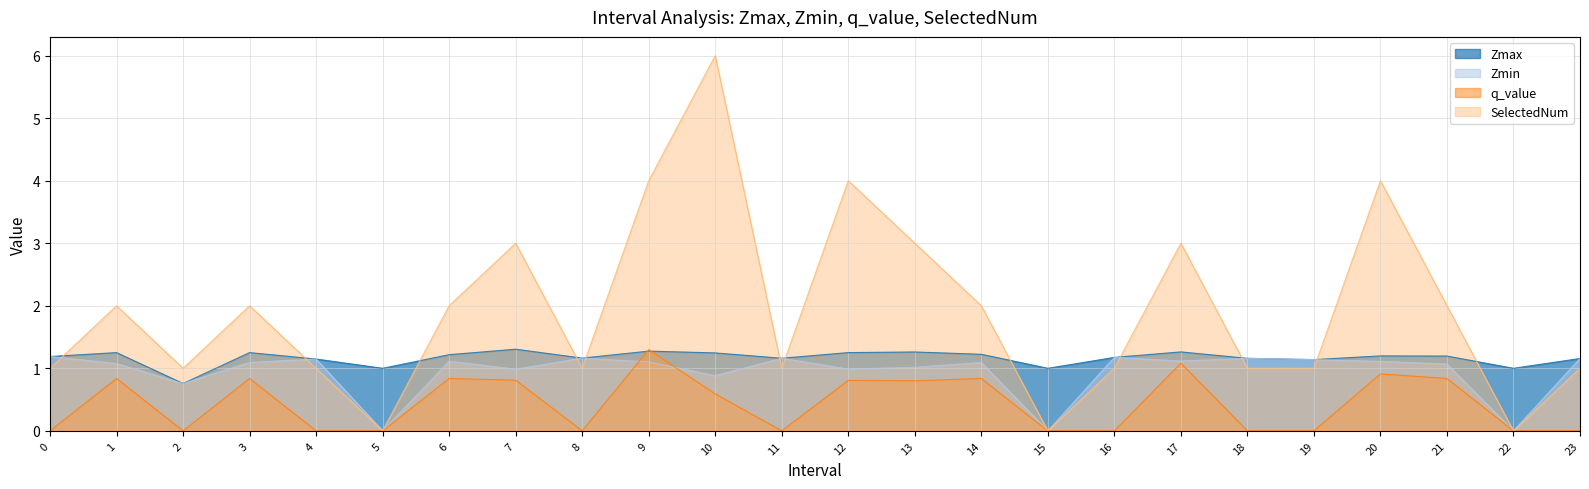

At 8, list the series in order from largest to smallest.

Zmax, Zmin, SelectedNum, q_value